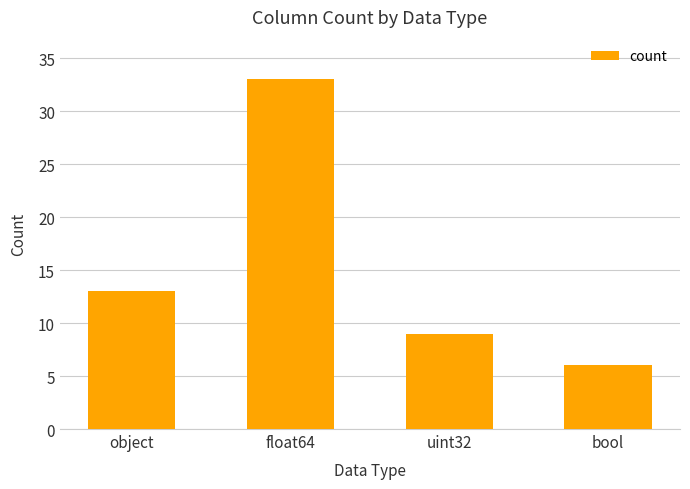

What is the minimum value shown in the chart?

6